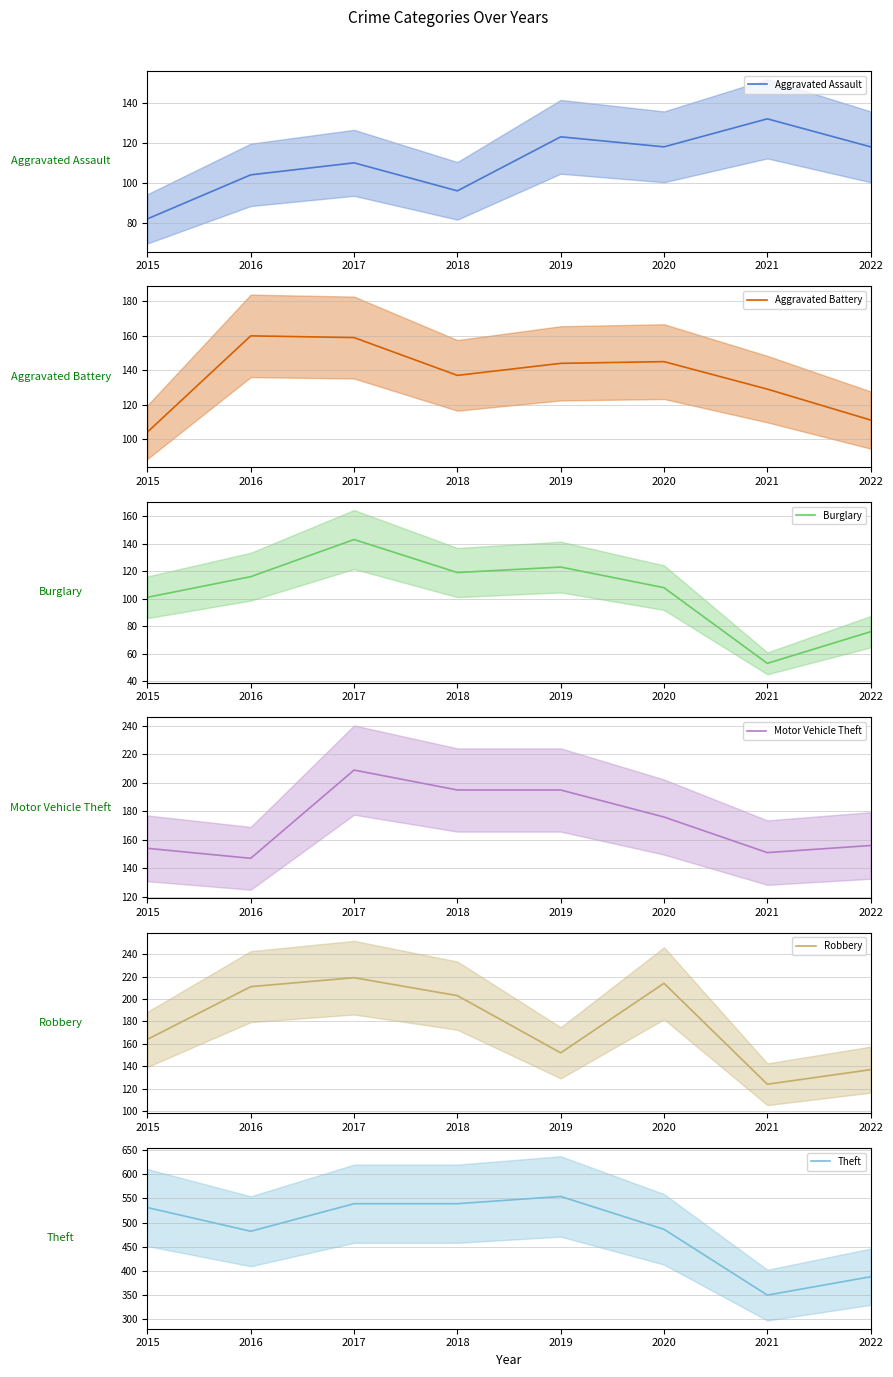

At which category is the sum across all series the highest?

2017